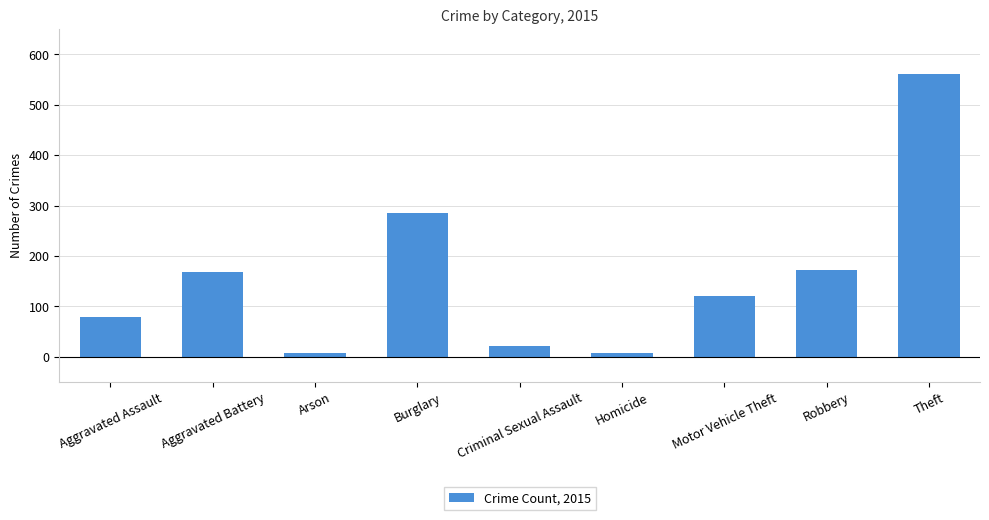

Are the bars grouped side by side (vs. stacked)?

No